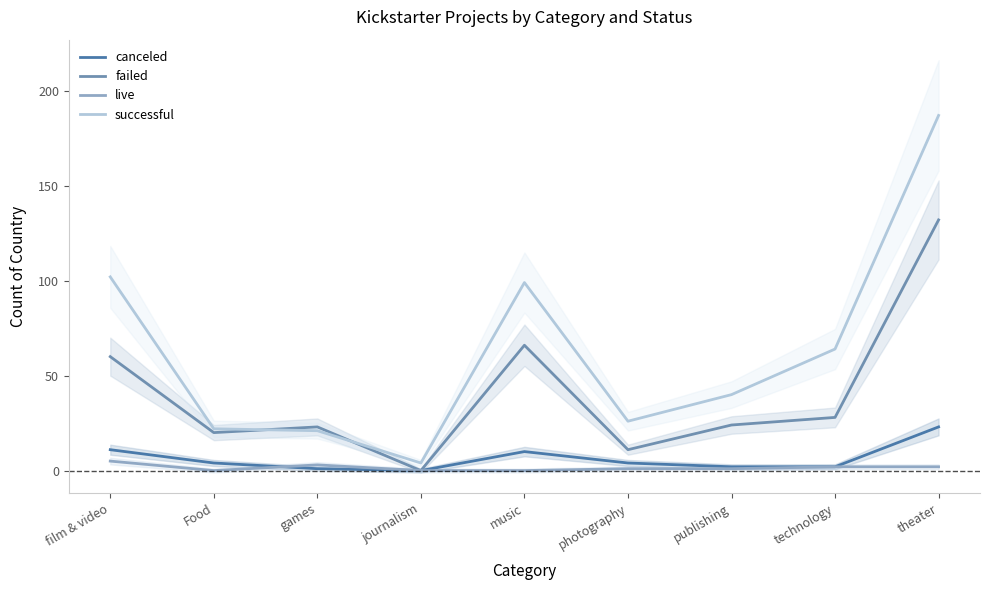

At which label does failed reach its minimum?

journalism